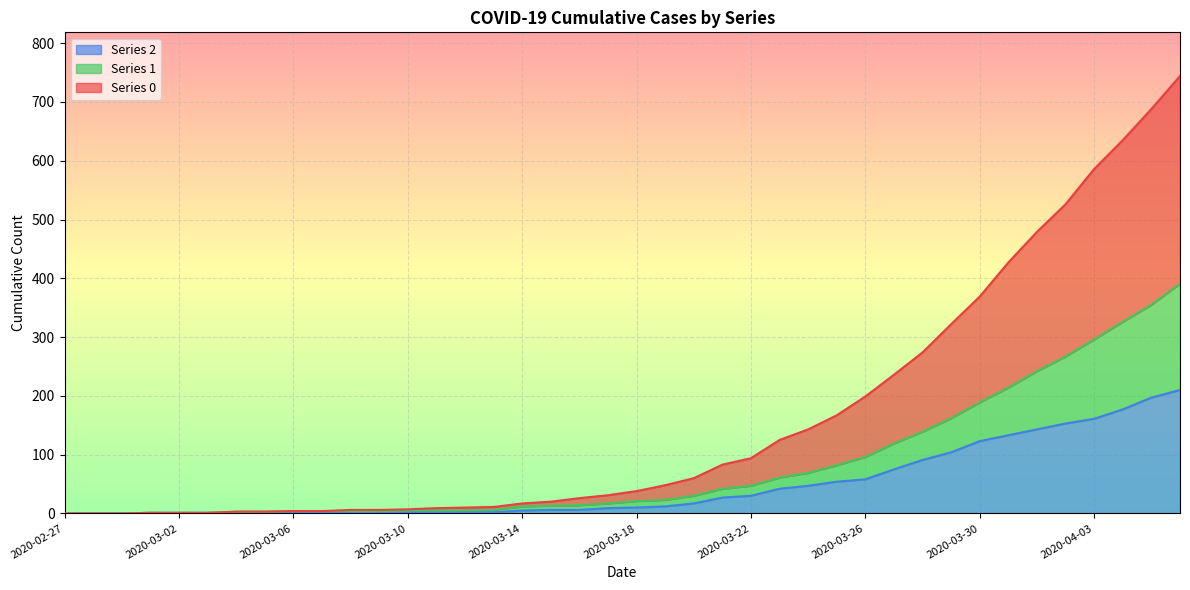

What is the sum of all 0 values?

6403